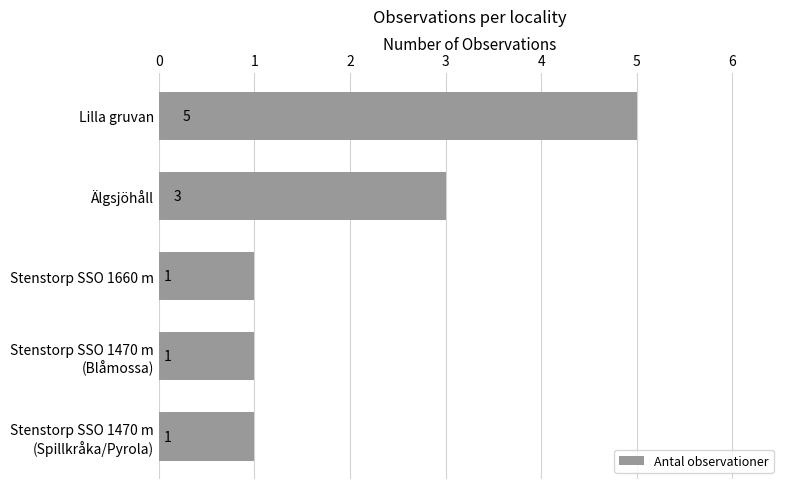

How many values are between 1 and 3?

4